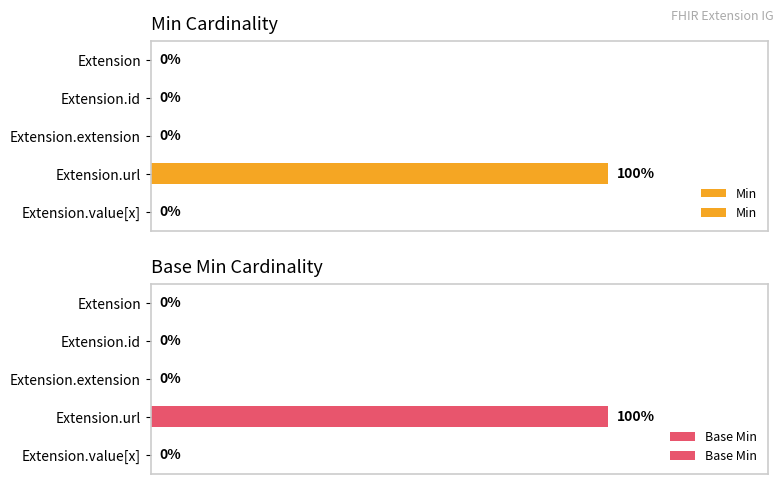

What are all the series names shown in the legend?

Min, Base Min